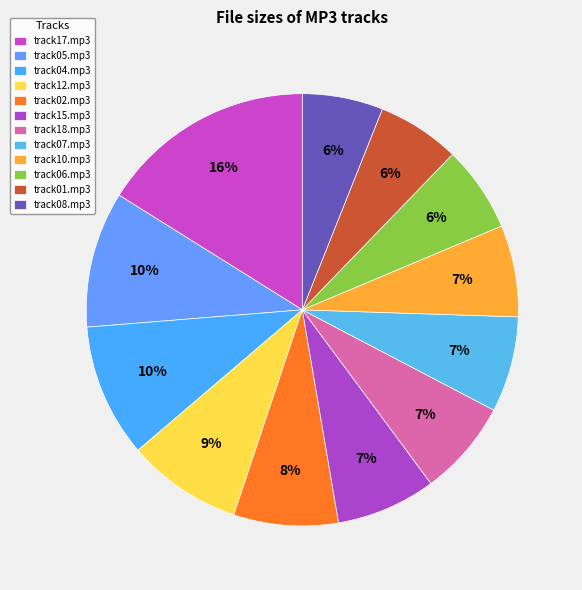

What is the total percentage of track01.mp3 and track04.mp3?

16.2%